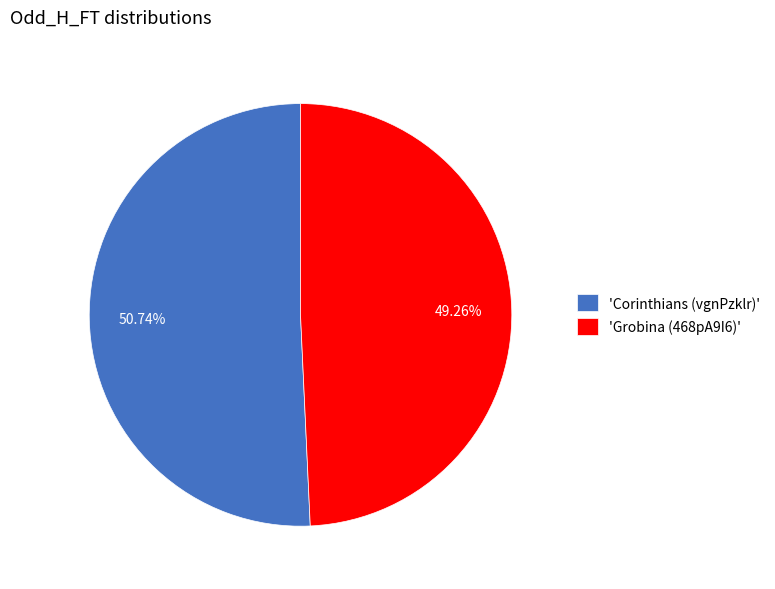

Which category has the smallest portion of the pie?

'Grobina (468pA9I6)'